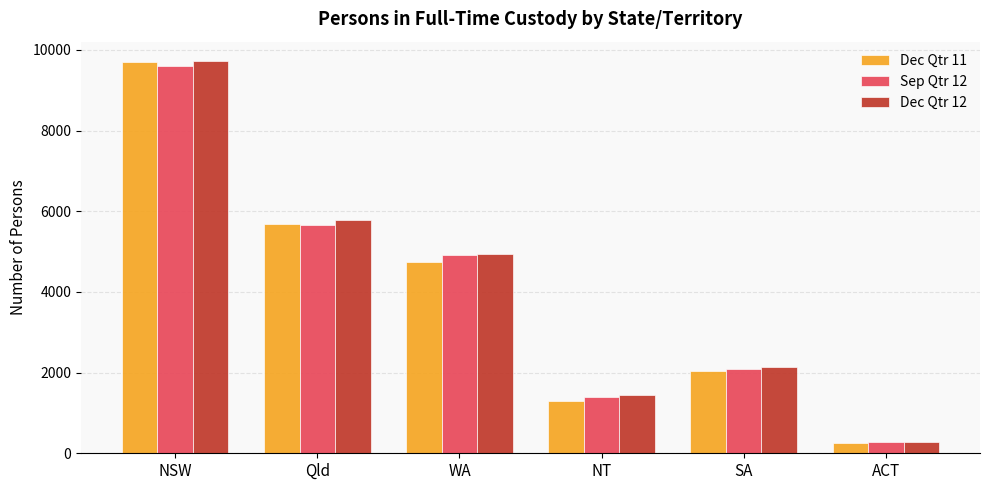

What is the value of the Sep Qtr 12 bar at the 1st from the left?

9604